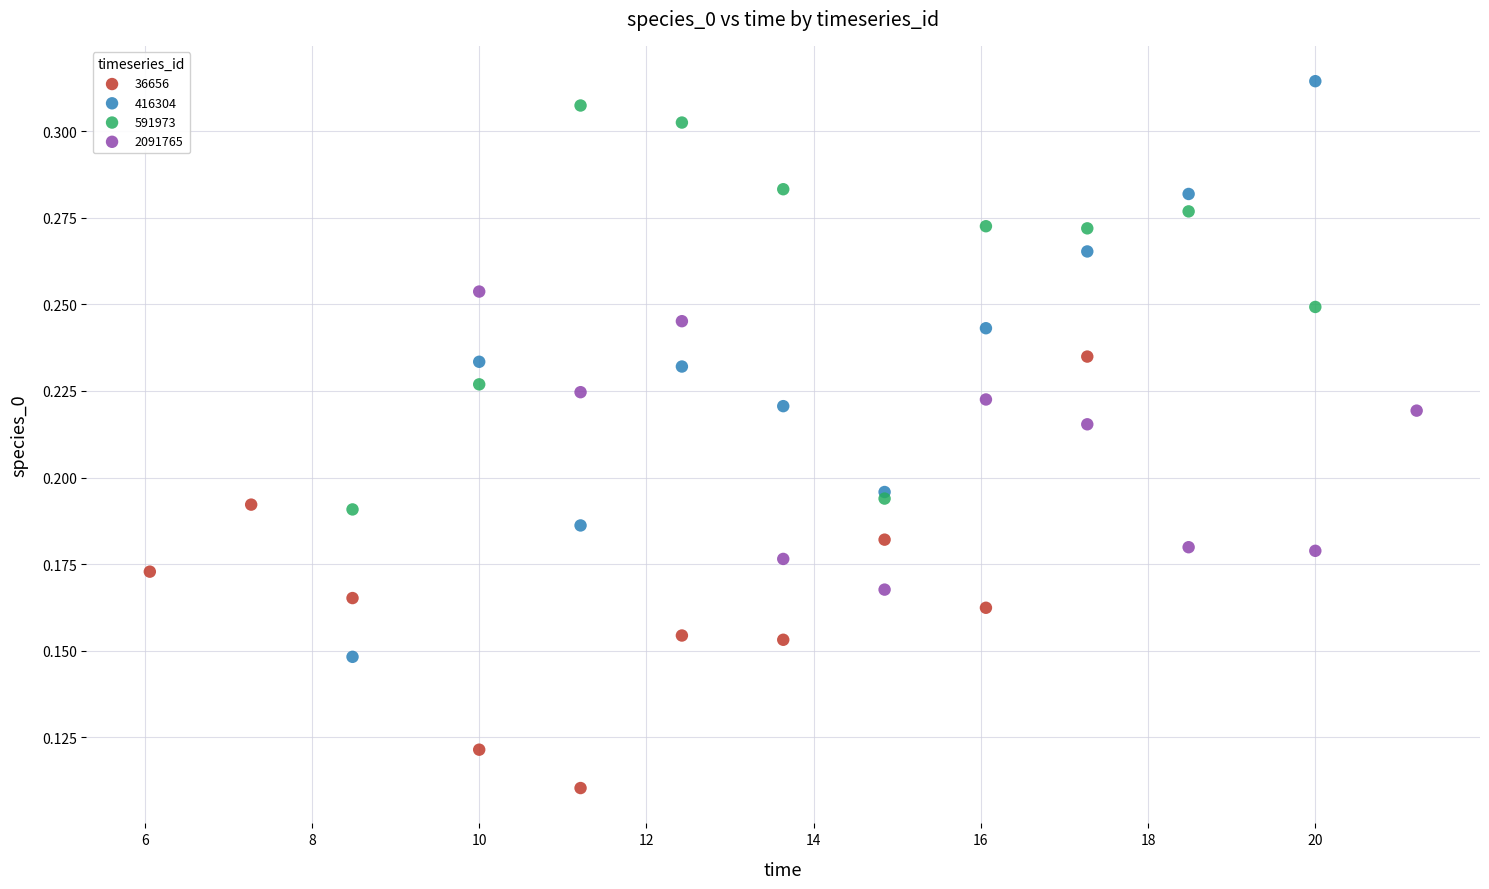

Which series contains the lowest Y value?

36656